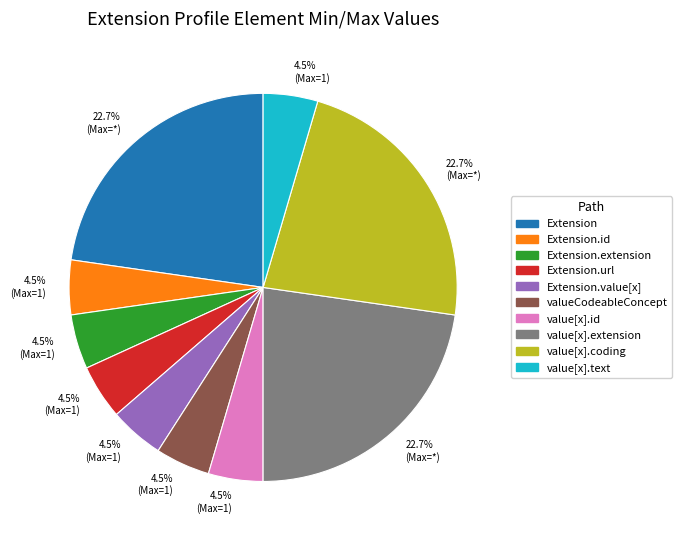

Does any single category account for the majority?

No